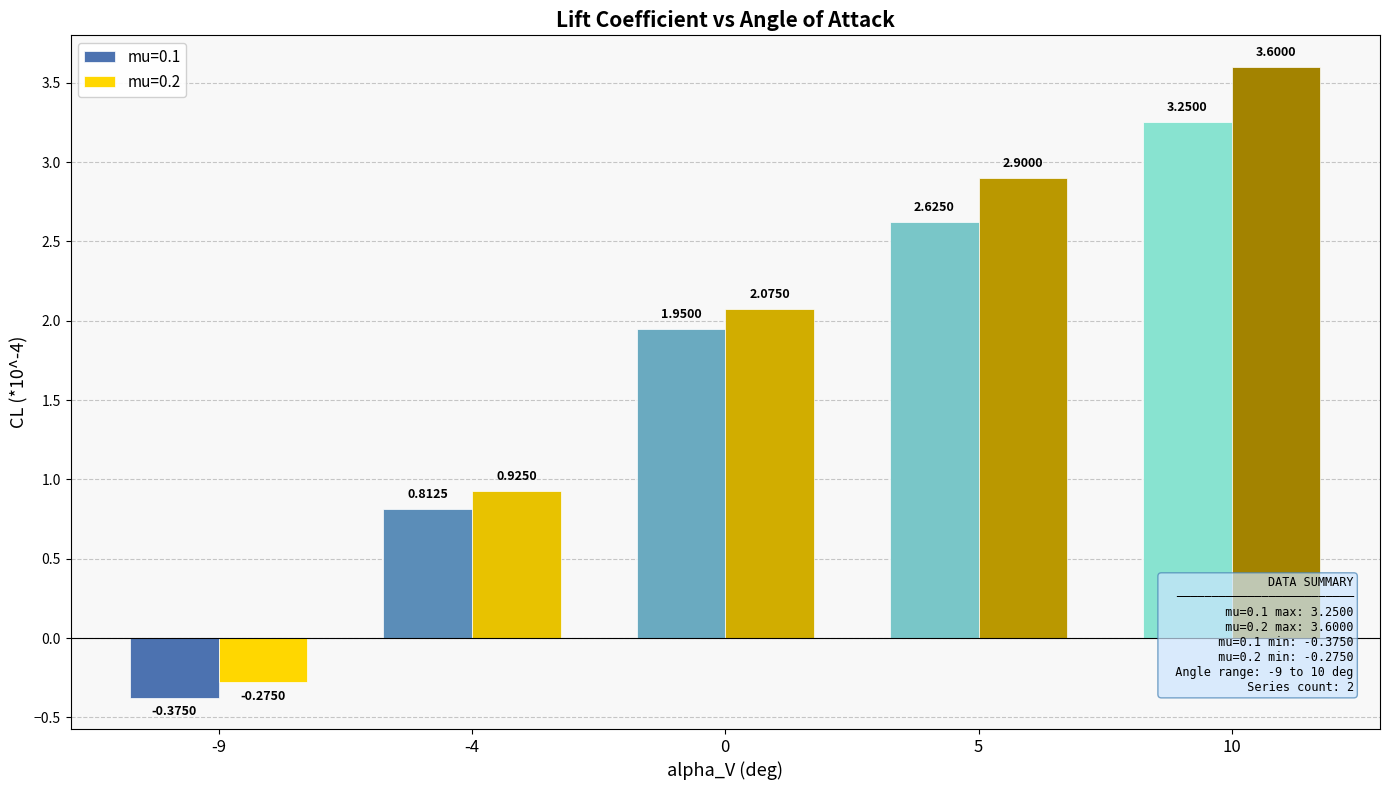

Which series has the largest range (max minus min)?

mu=0.2